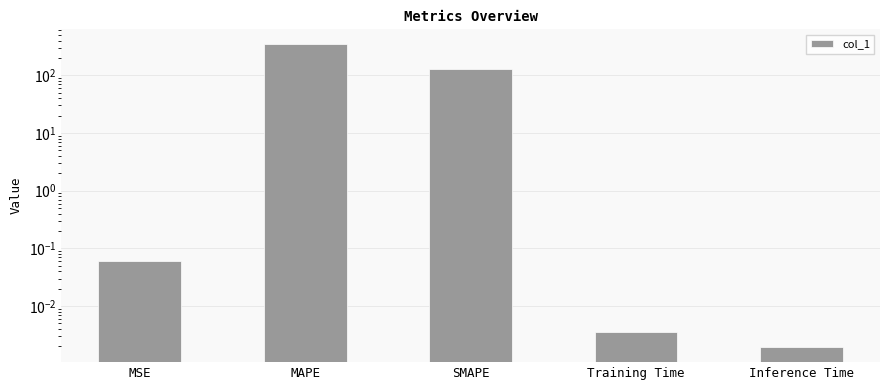

What is the value of the 1st bar from the left?

0.1